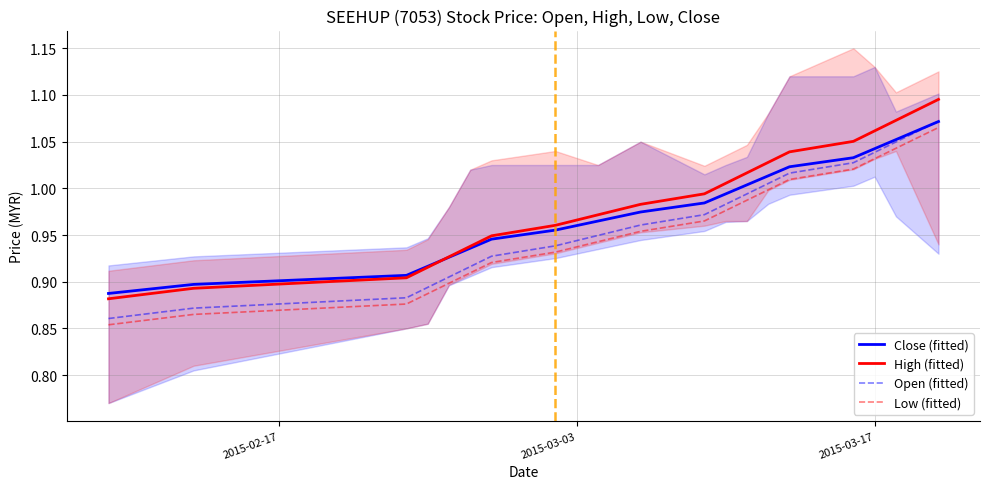

True or false: Low (fitted) and Open (fitted) cross at least once.

False